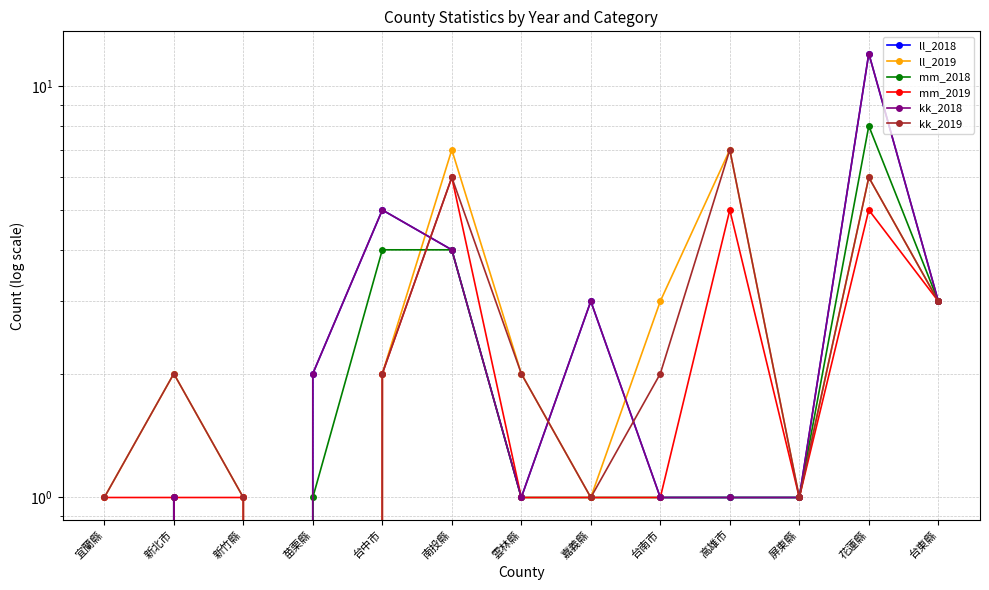

How many distinct data groups are displayed?

6